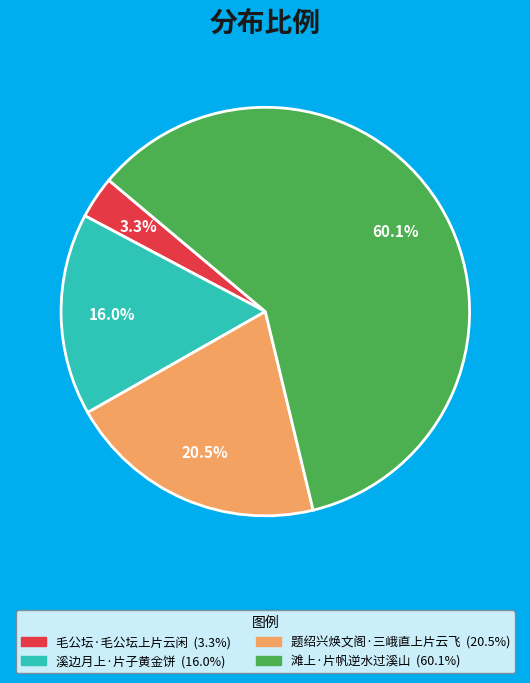

To the nearest percent, what is the average slice percentage?

25%